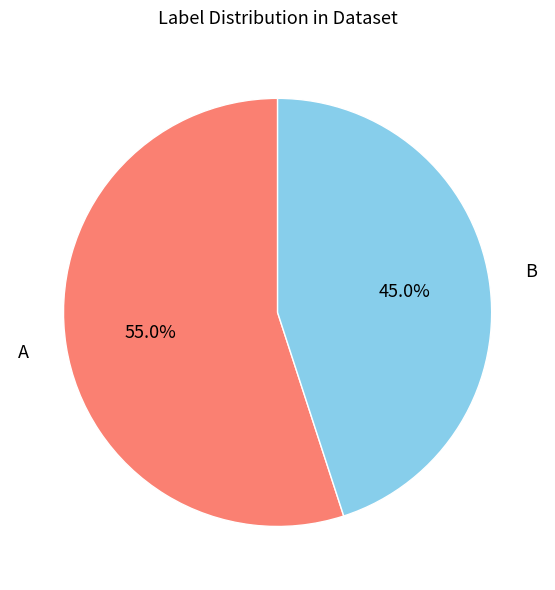

Is it true that A is 55% of the pie?

True